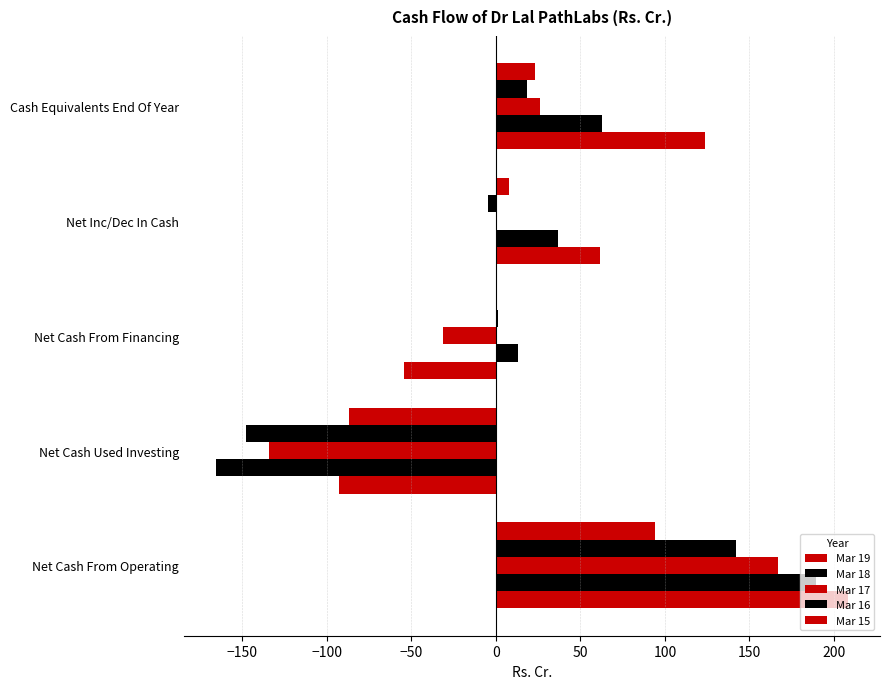

How many distinct data groups are displayed?

5